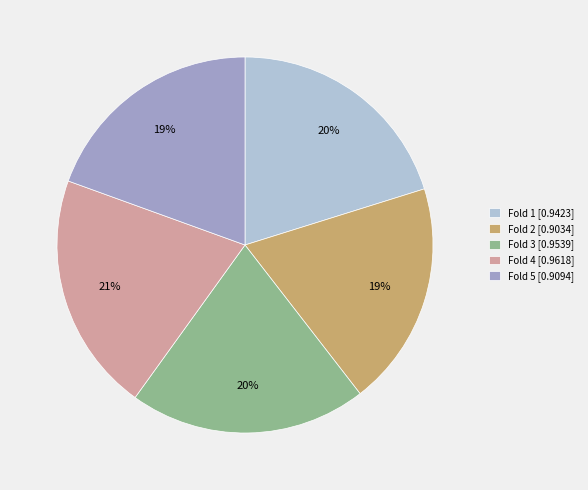

Is there a majority slice in this chart?

No